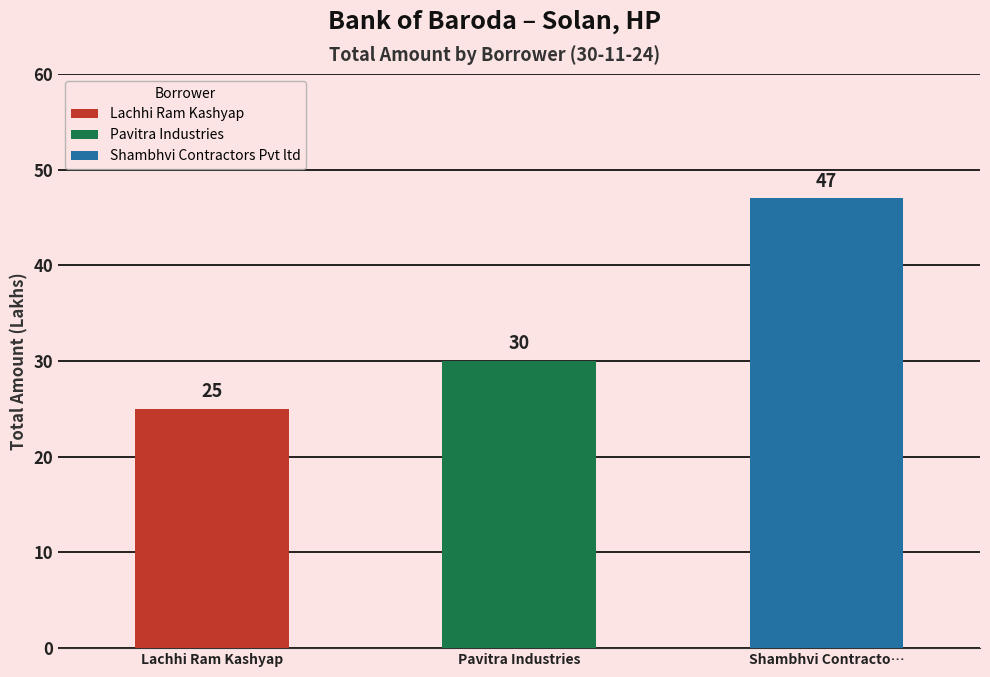

True or false: the data shows 8 at Pavitra Industries.

False